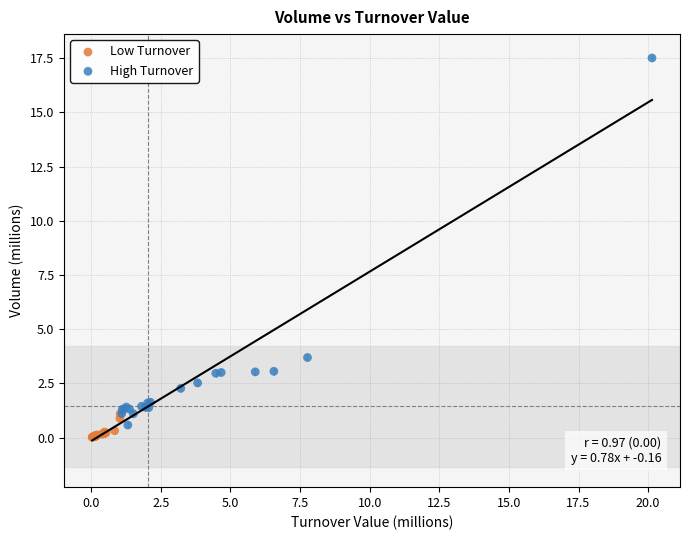

What are all the series names shown in the legend?

Low Turnover, High Turnover